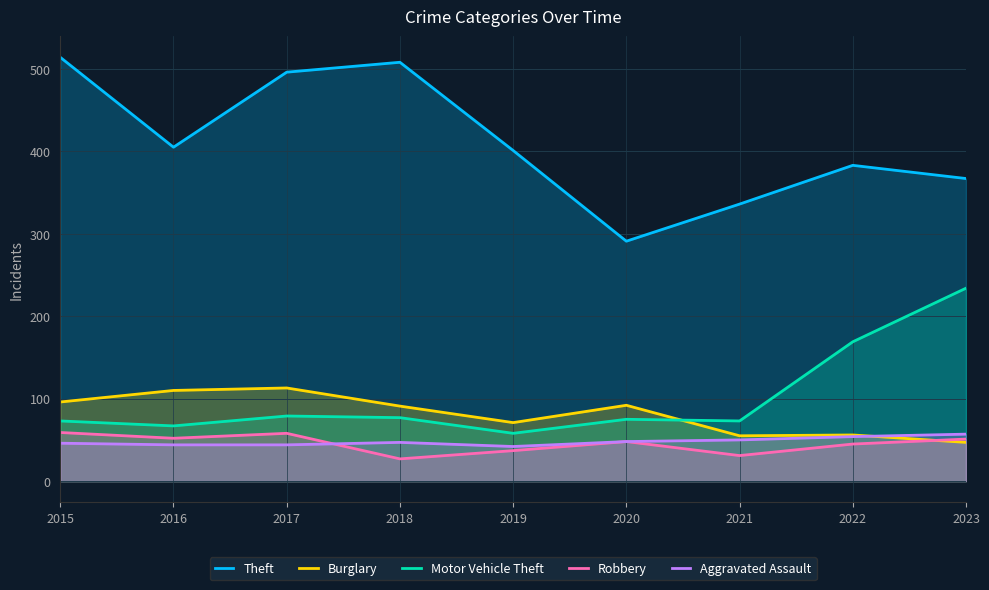

At which label does Aggravated Assault first exceed 47?

2020